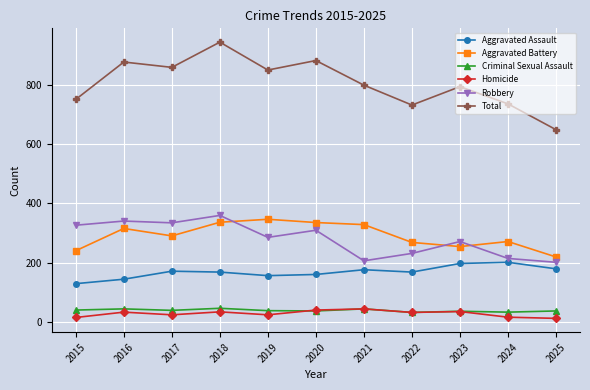

True or false: Homicide has a value of 32 at 2022.

True